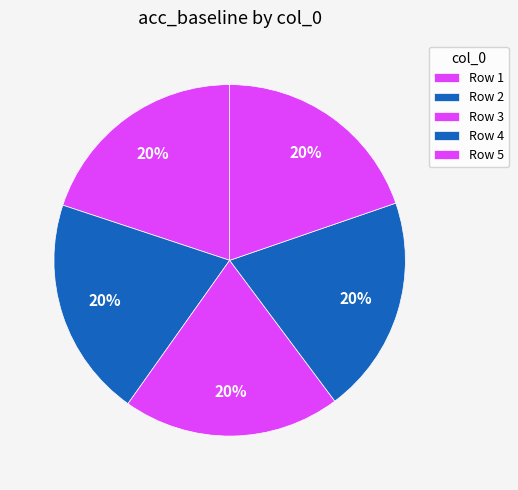

How many segments does this pie chart have?

5